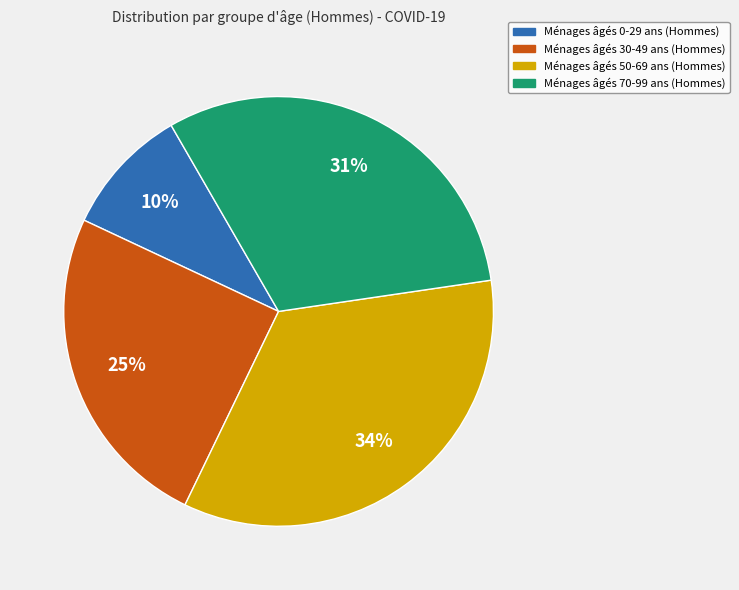

Count the number of slices in the pie.

4